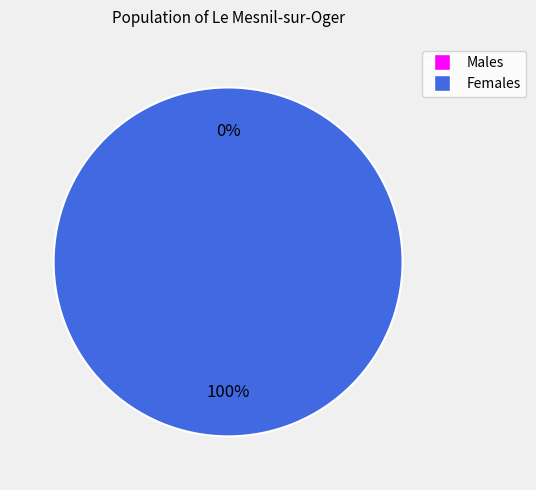

Is it true that 1565615261 is 100% of the pie?

True